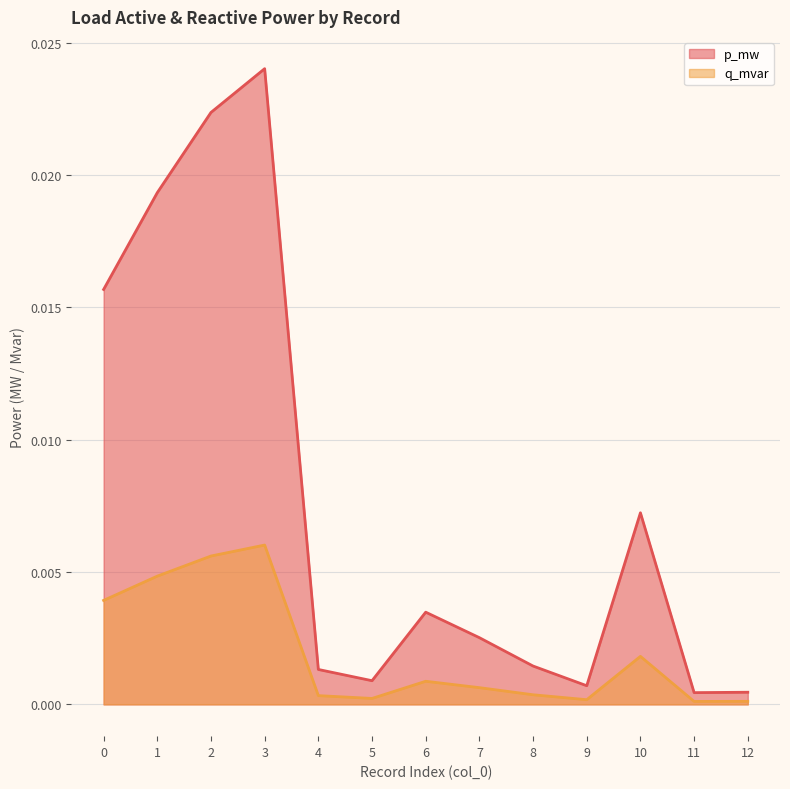

The value of p_mw at 3 is 0.0. True or false?

False